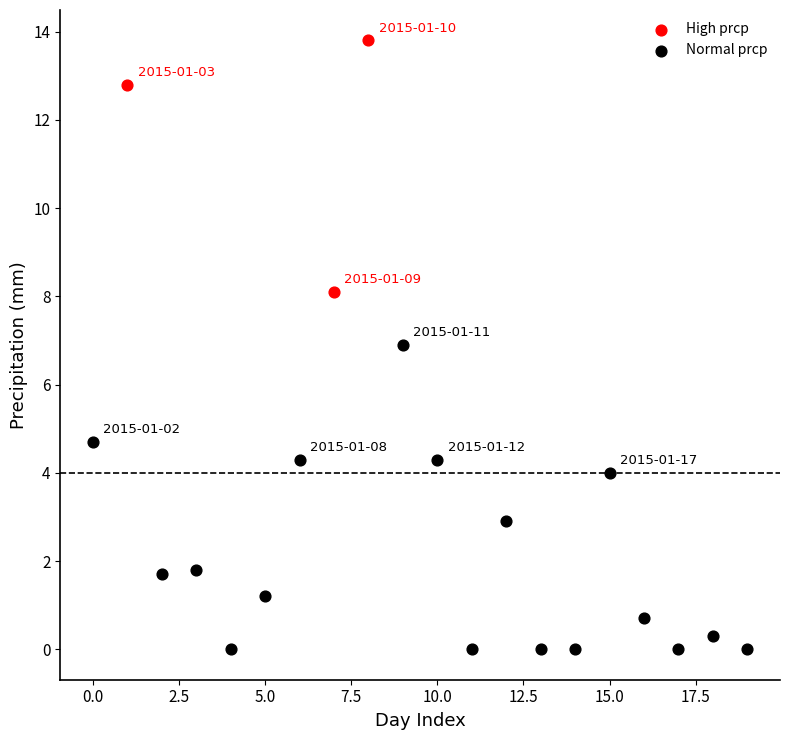

Which series contains the lowest Y value?

Normal prcp